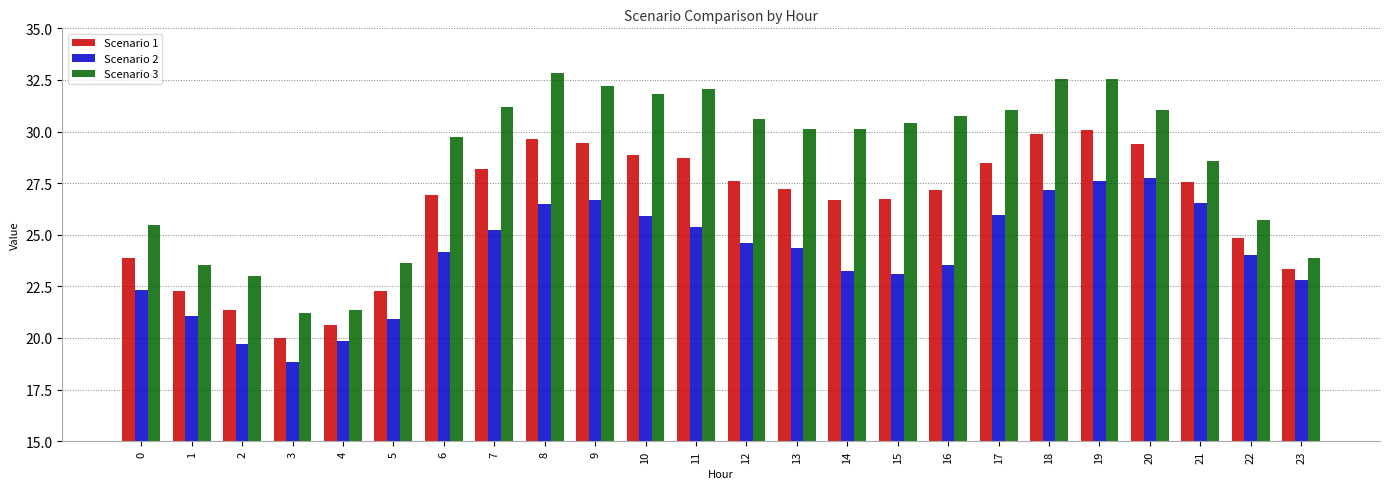

Is the value of Scenario 2 at 3 greater than the value of Scenario 1 at 0?

No